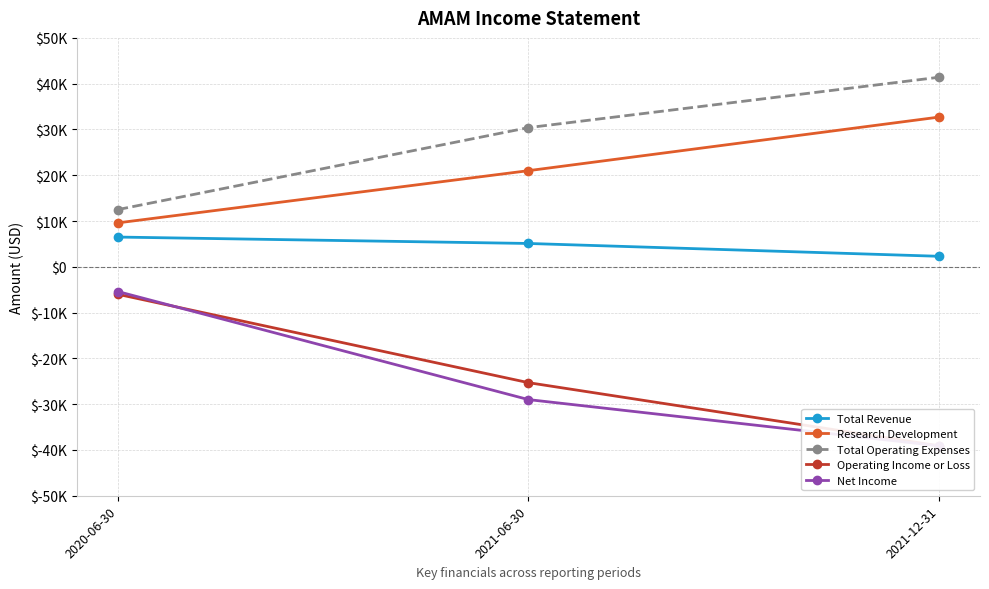

Where does the Net Income series first go above -29000?

2020-06-30